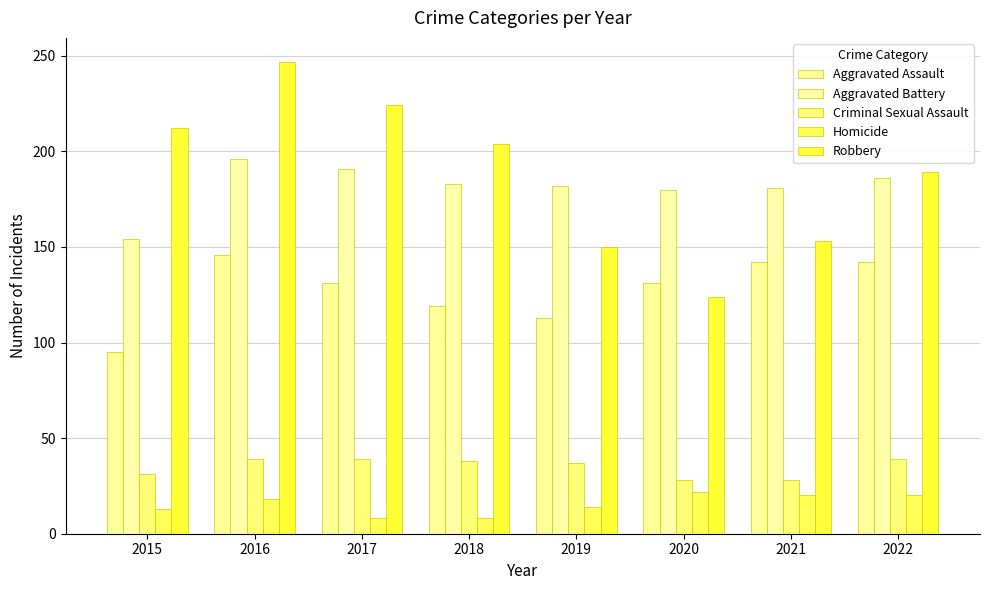

Which series has the largest total across all categories?

Robbery